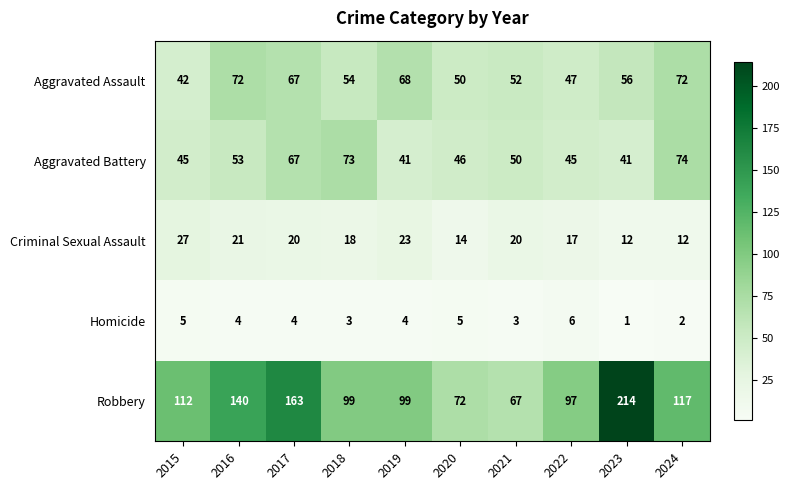

The value of Criminal Sexual Assault at 2015 is 7. True or false?

False